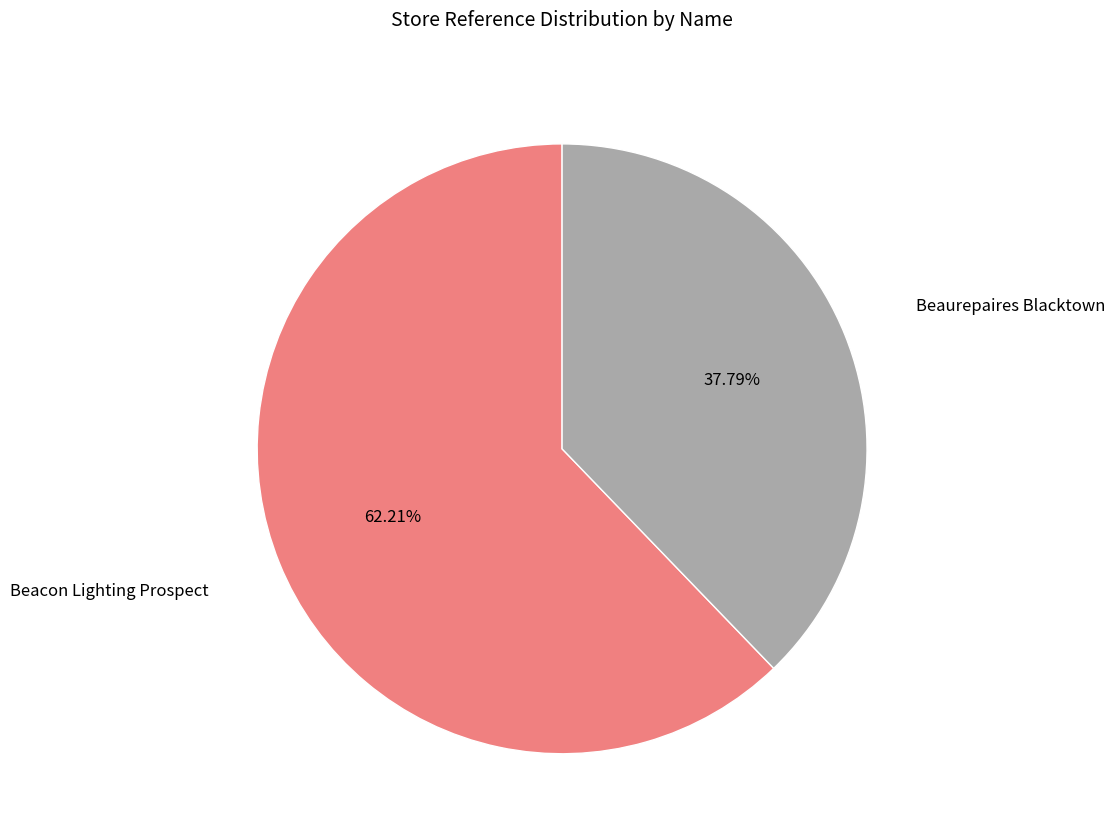

Is there a majority slice in this chart?

Yes